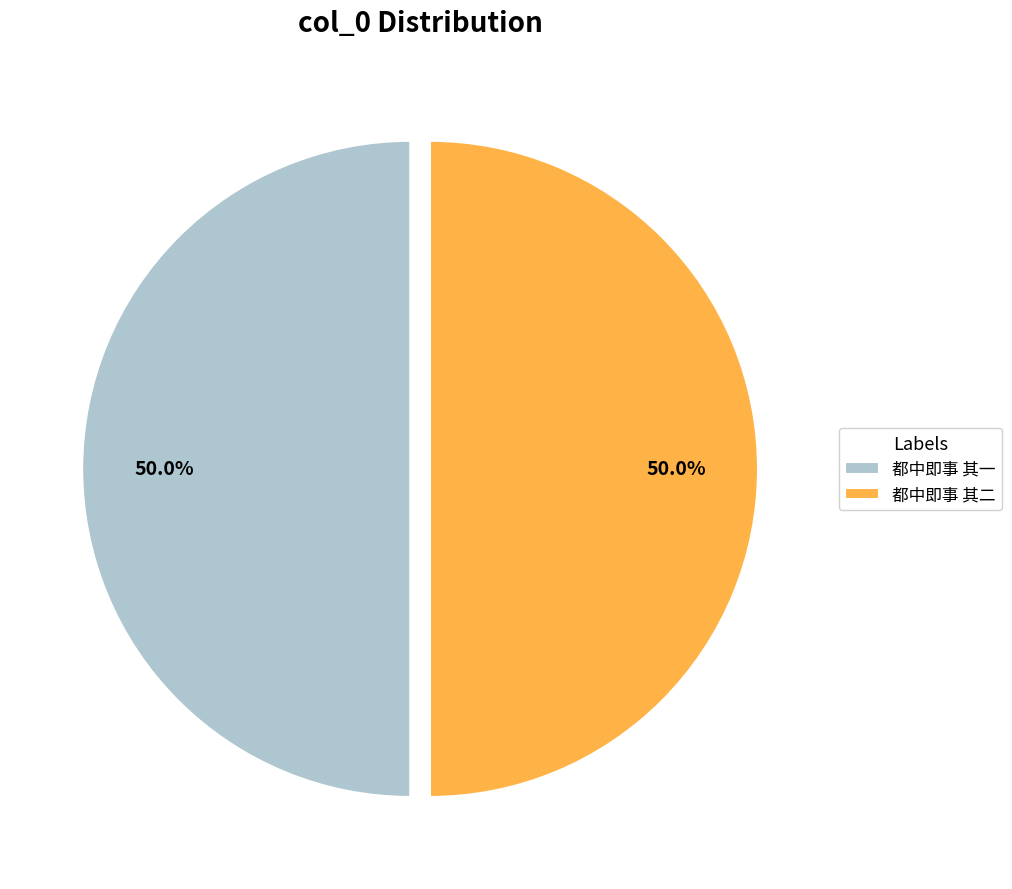

What percentage is the 都中即事 其一 slice, to the nearest percent?

50%